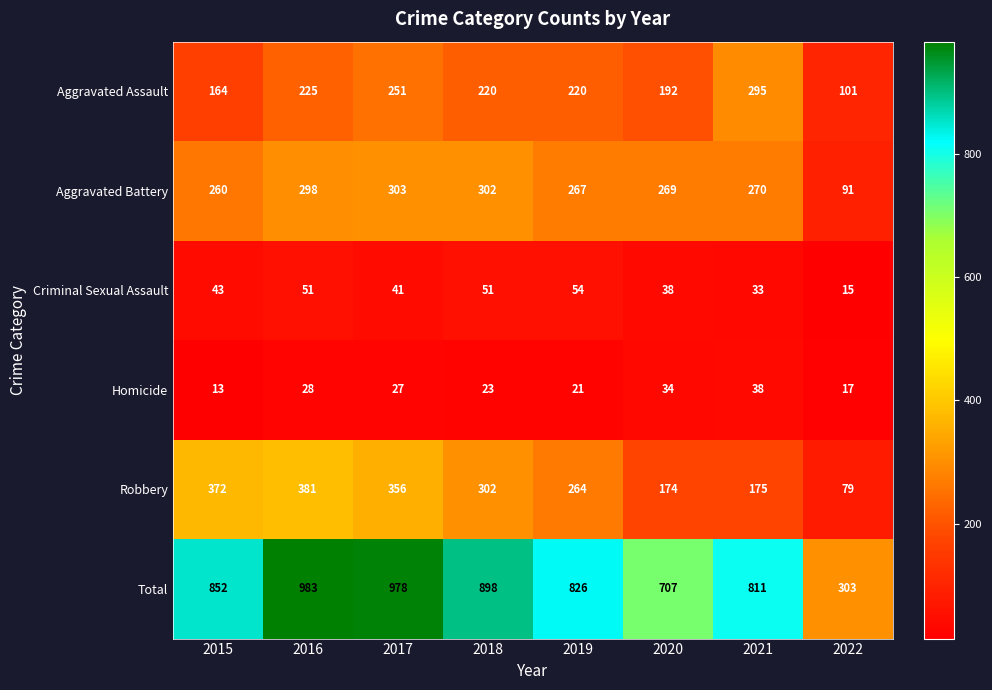

Which category has the lowest value in the Aggravated Battery series?

2022